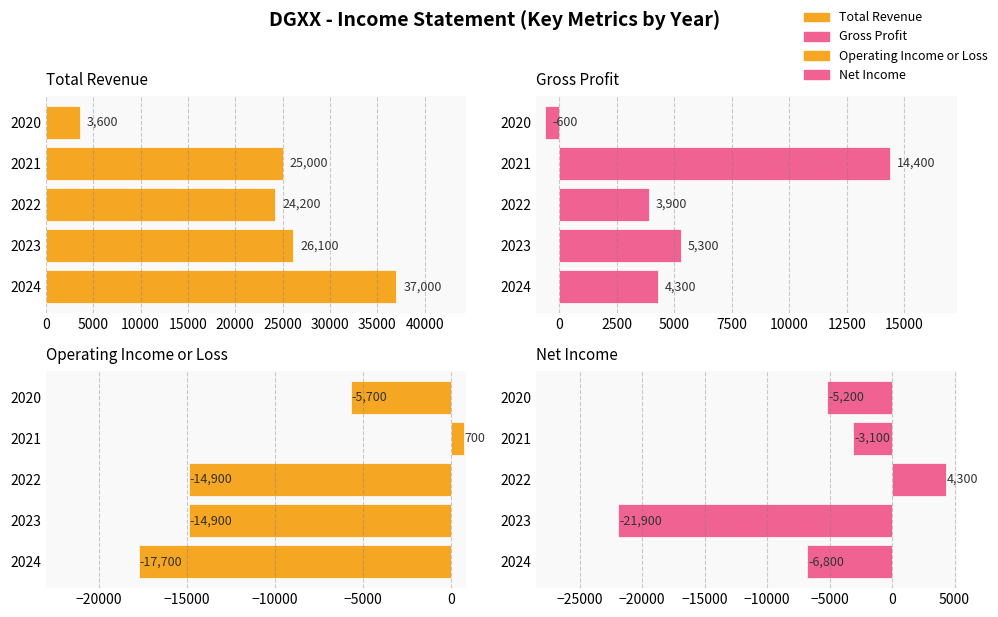

Rank the series at 2020 from highest to lowest value.

Total Revenue, Gross Profit, Net Income, Operating Income or Loss